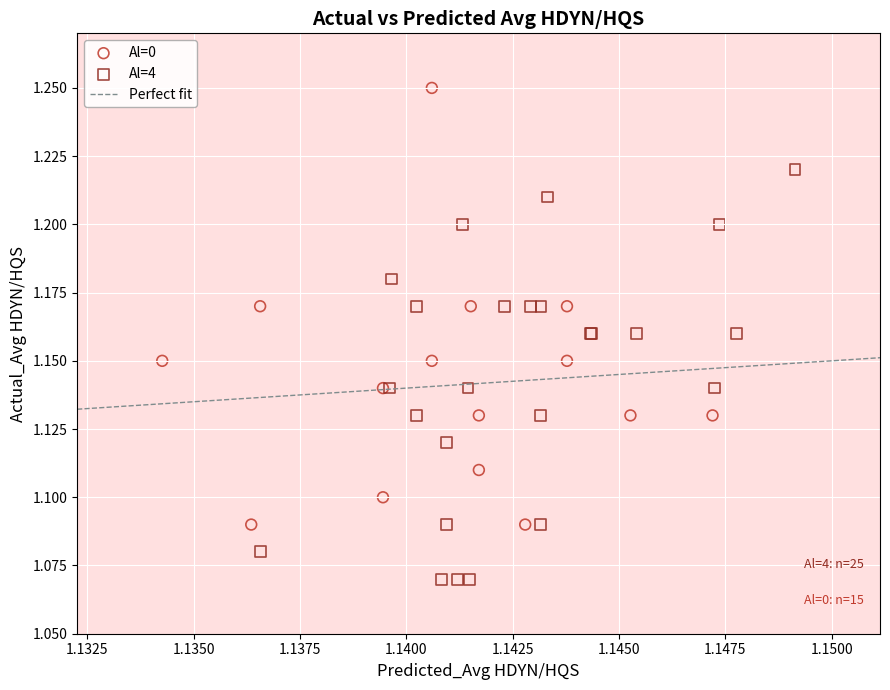

Which series reaches the maximum Y coordinate?

Al=0